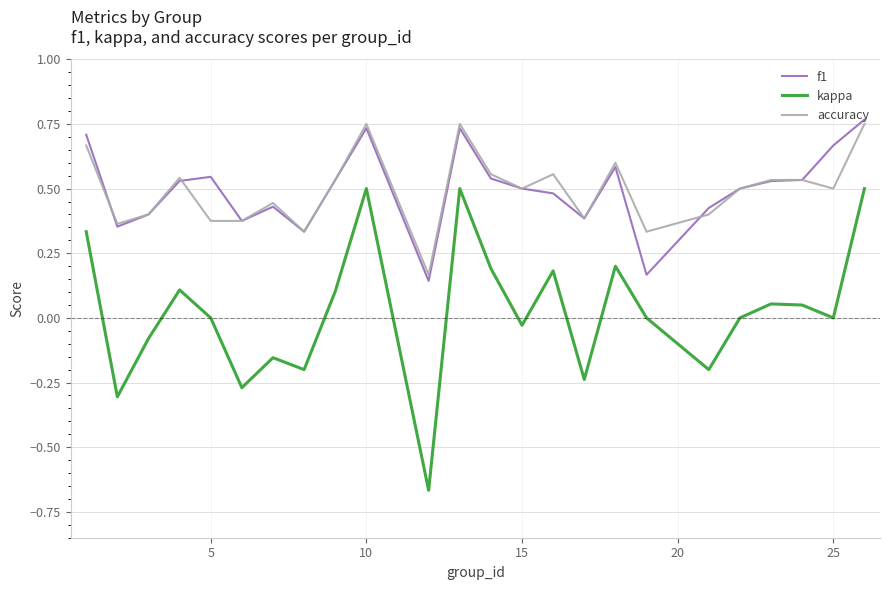

Which series has the widest spread of values?

kappa